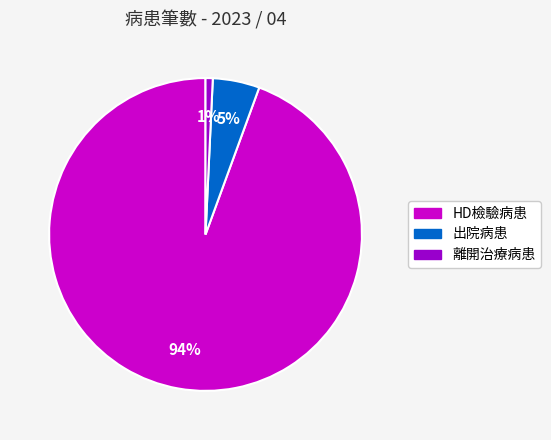

Combined, do 出院病患 and HD檢驗病患 account for over 50%?

Yes